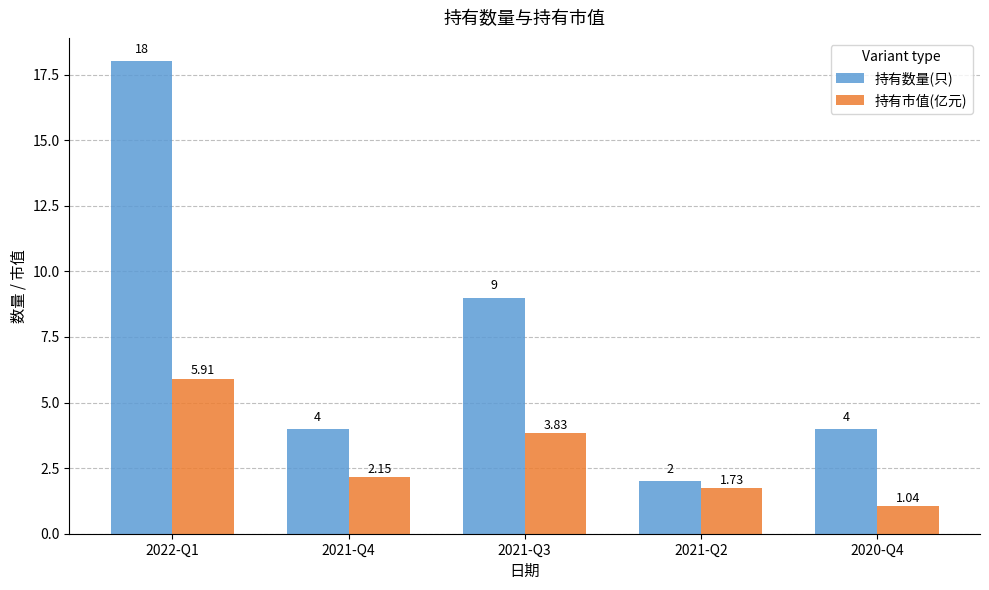

What is the sum of all 持有市值(亿元) values?

14.7